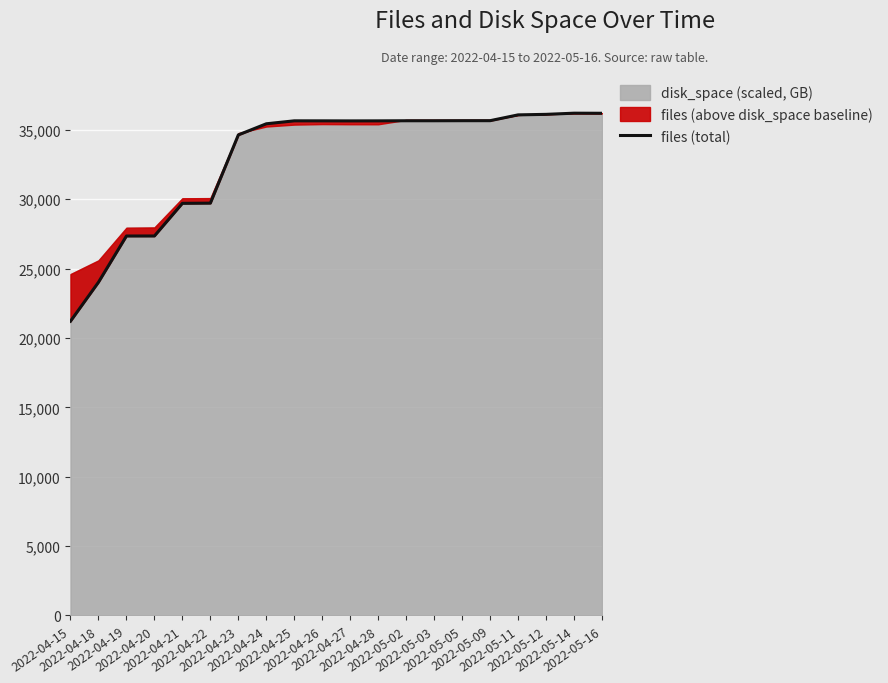

What is the label of the 15th point from the right?

2022-04-22